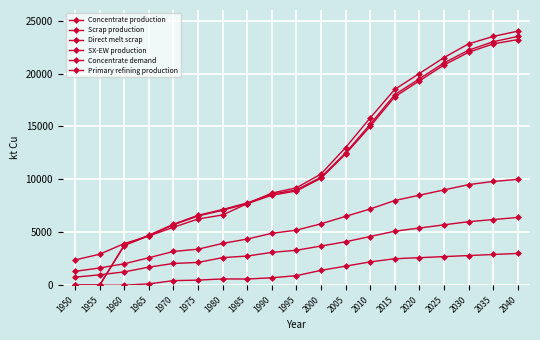

Reading right to left, what are all the values shown in this chart?

Concentrate production: 2040=24000.0	2035=23500.0	2030=22800.0	2025=21500.0	2020=20000.0	2015=18500.0	2010=15800.0	2005=13000.0	2000=10500.0	1995=9200.0	1990=8700.0	1985=7706.8	1980=6636.1	1975=6254.7	1970=5470.3	1965=4643.5	1960=3933.3	1955=2926.2	1950=2385.7
Scrap production: 2040=10000.0	2035=9800.0	2030=9500.0	2025=9000.0	2020=8500.0	2015=8000.0	2010=7200.0	2005=6500.0	2000=5800.0	1995=5200.0	1990=4900.0	1985=4360.8	1980=3946.5	1975=3401.8	1970=3186.9	1965=2593.1	1960=2021.8	1955=1627.9	1950=1308.7
Direct melt scrap: 2040=6400.0	2035=6200.0	2030=6000.0	2025=5700.0	2020=5400.0	2015=5100.0	2010=4600.0	2005=4100.0	2000=3700.0	1995=3300.0	1990=3100.0	1985=2753.6	1980=2603.1	1975=2150.8	1970=2053.6	1965=1705.9	1960=1257.2	1955=981.9	1950=756.1
SX-EW production: 2040=3000.0	2035=2900.0	2030=2800.0	2025=2700.0	2020=2600.0	2015=2500.0	2010=2200.0	2005=1800.0	2000=1400.0	1995=900.0	1990=700.0	1985=581.2	1980=590.9	1975=480.3	1970=429.7	1965=125.5	1960=0.0	1955=0.0	1950=0.0
Concentrate demand: 2040=23500.0	2035=23000.0	2030=22200.0	2025=21000.0	2020=19500.0	2015=18000.0	2010=15200.0	2005=12500.0	2000=10200.0	1995=9000.0	1990=8600.0	1985=7774.8	1980=7149.1	1975=6601.9	1970=5760.6	1965=4723.2	1960=3784.0	1955=0.0	1950=0.0
Primary refining production: 2040=23200.0	2035=22800.0	2030=22000.0	2025=20800.0	2020=19300.0	2015=17800.0	2010=15000.0	2005=12400.0	2000=10100.0	1995=8900.0	1990=8500.0	1985=7697.0	1980=7077.6	1975=6535.9	1970=5703.0	1965=4675.9	1960=3746.1	1955=0.0	1950=0.0